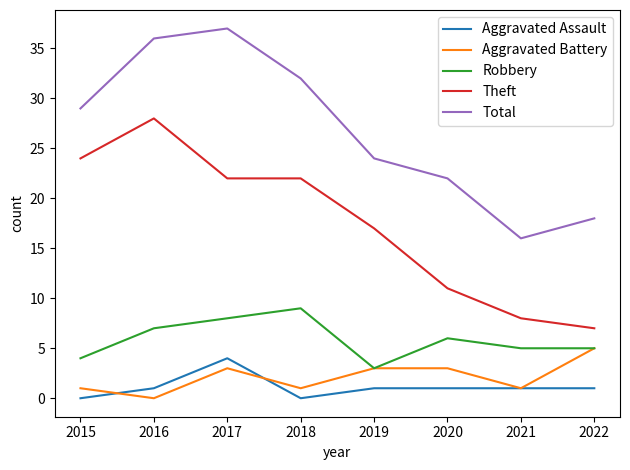

How many values in the Robbery series are below 6?

4